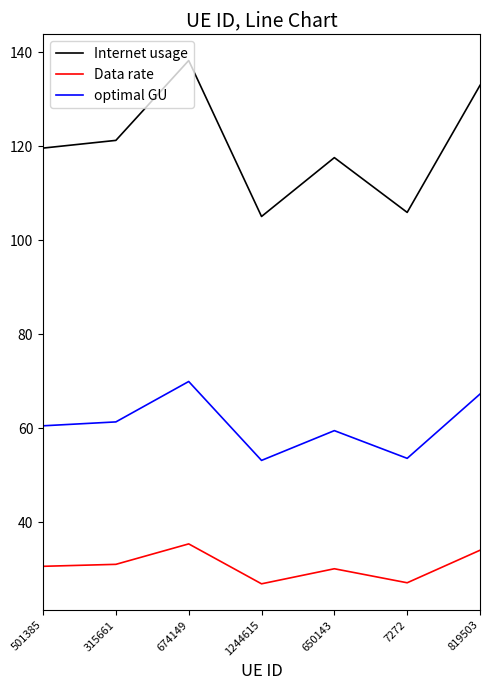

What is the difference between the optimal GU values at 674149 and 650143?

10.5